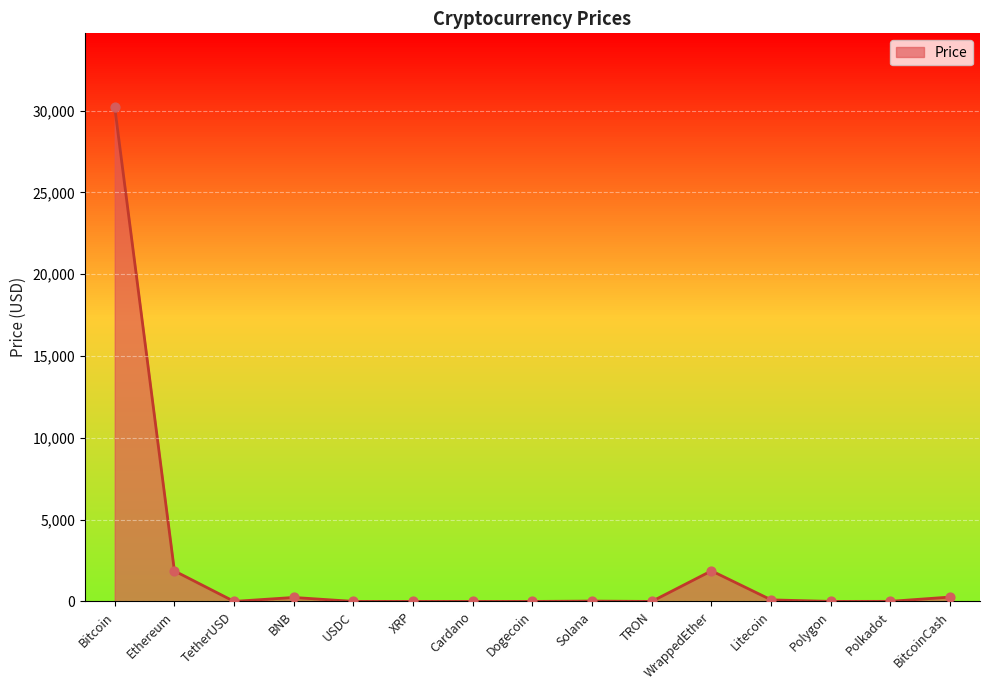

What is the change in value from Litecoin to Polkadot?

-89.6